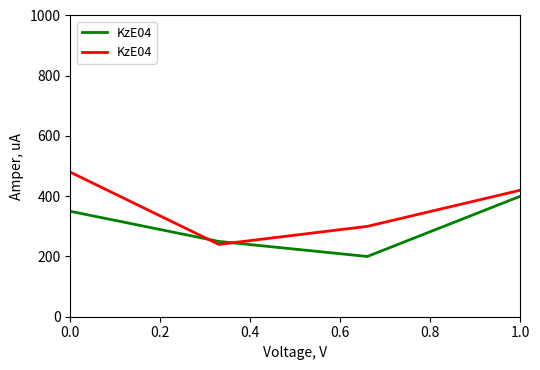

What is the value of the 2nd point from the left?

240